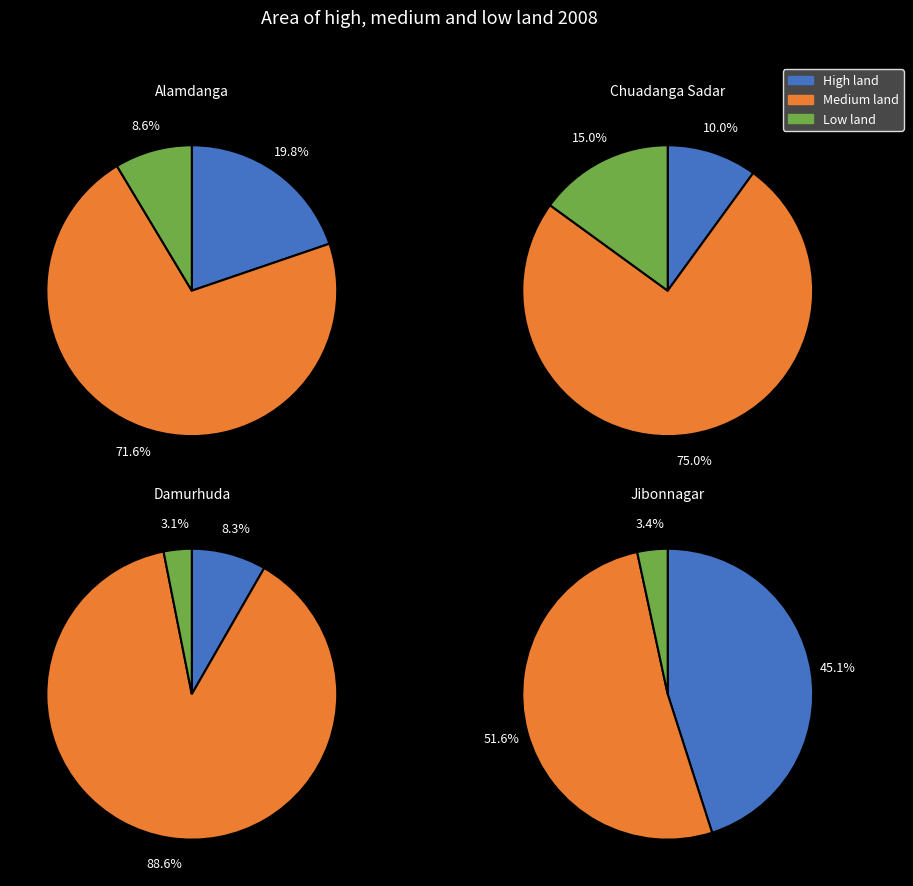

Do 2 and 1 together represent more than half of the pie?

No